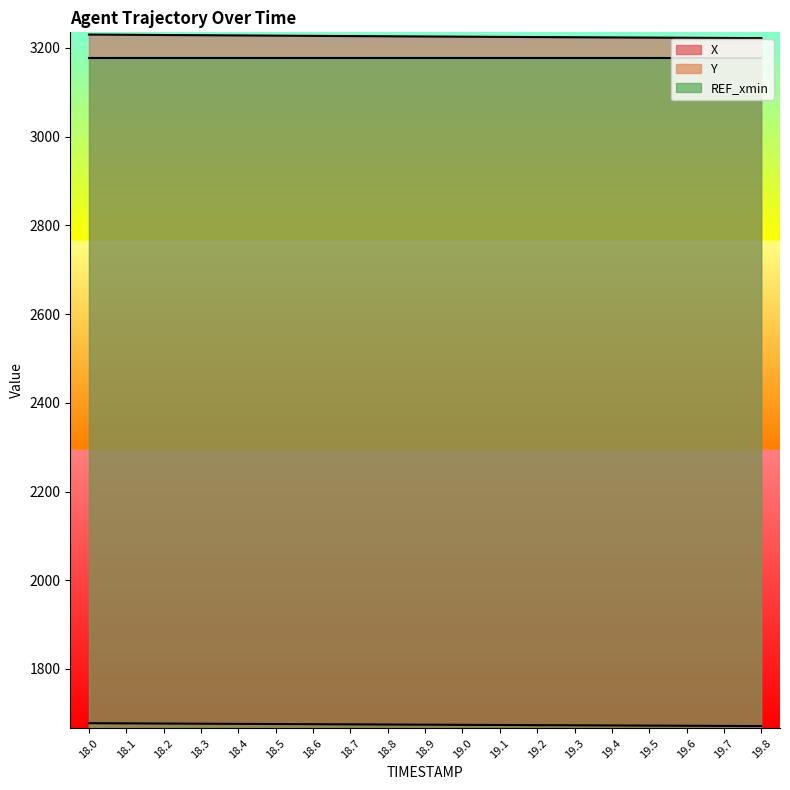

What is the average value of the Y series?

1674.5